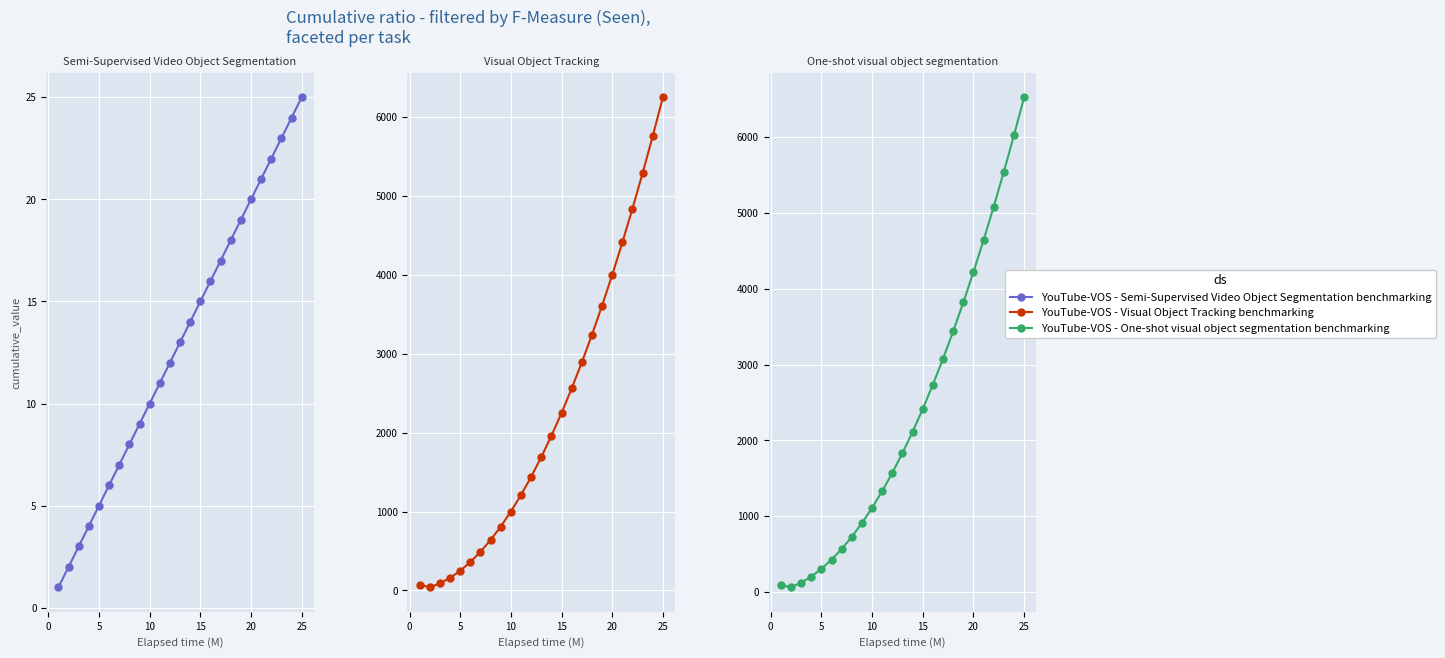

Between 18 and 22, which is larger?

22